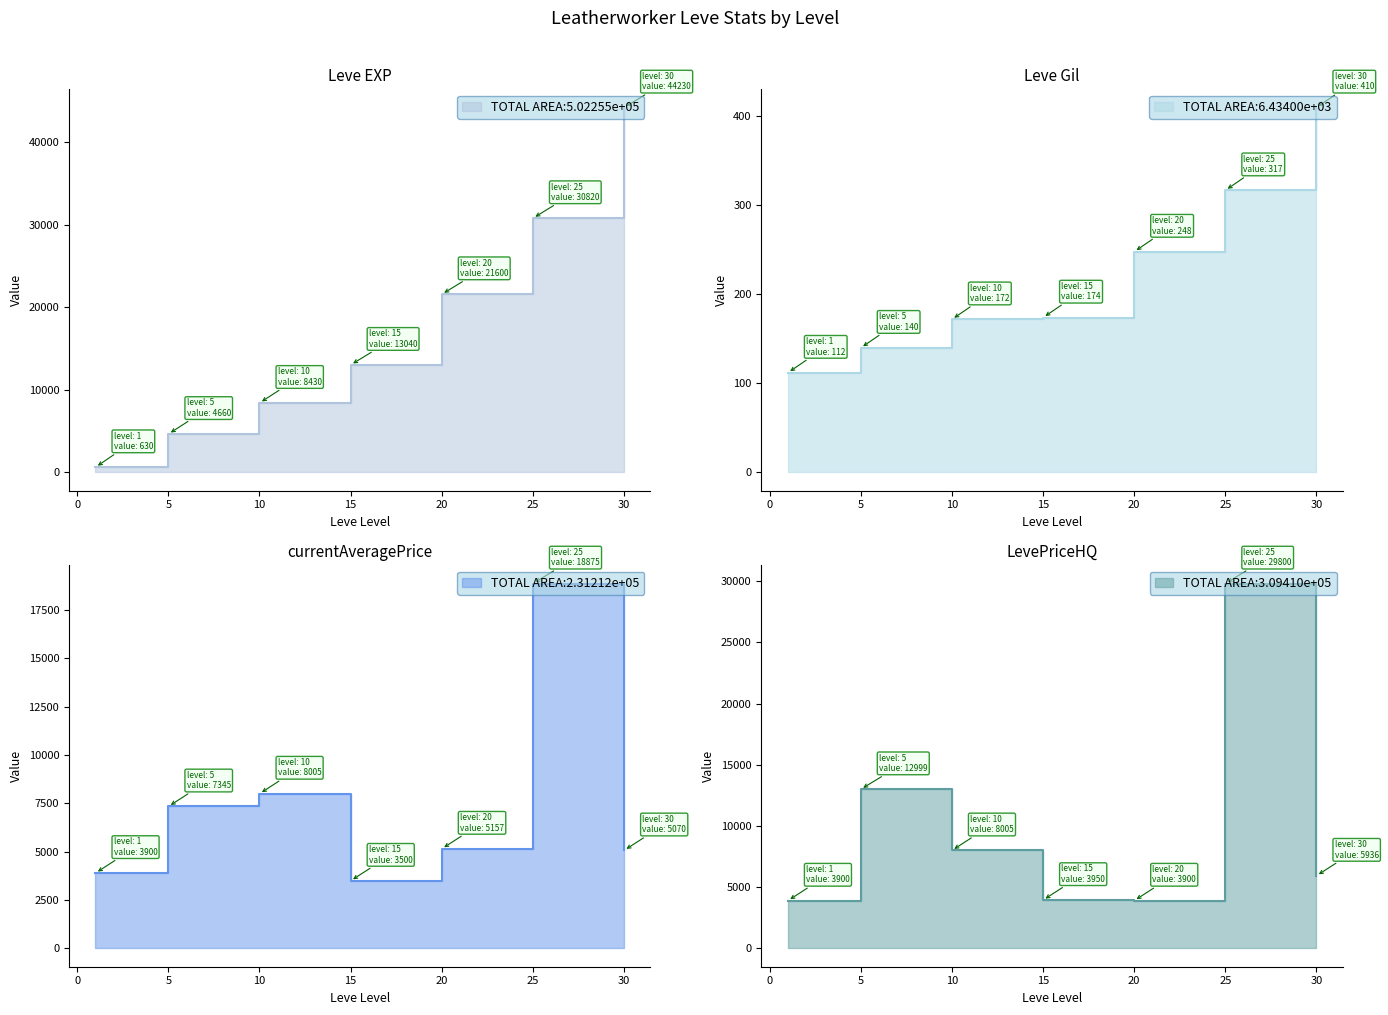

What is the highest value of the LevePriceHQ series?

29800